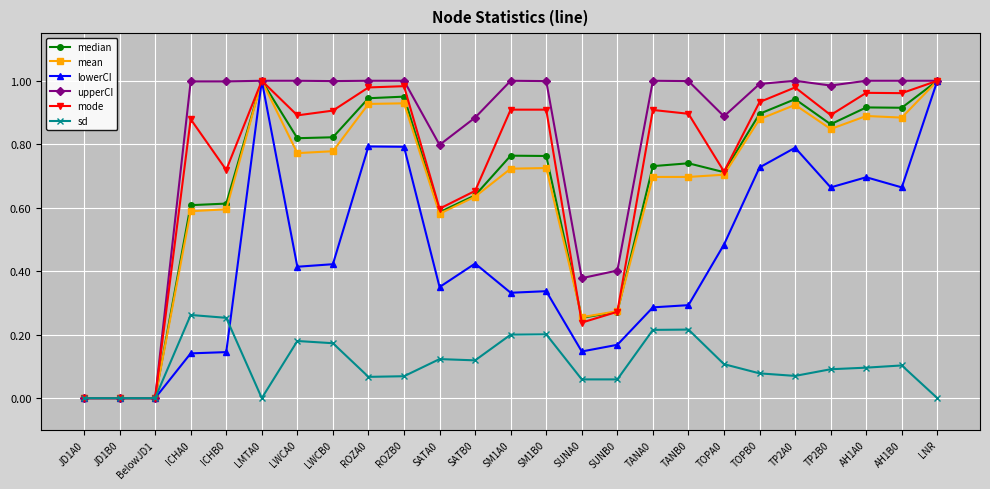

True or false: lowerCI has more than 0 points higher than both neighbors.

True